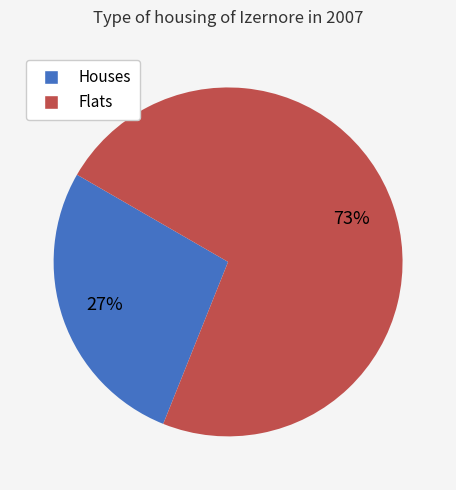

Is there a majority slice in this chart?

Yes